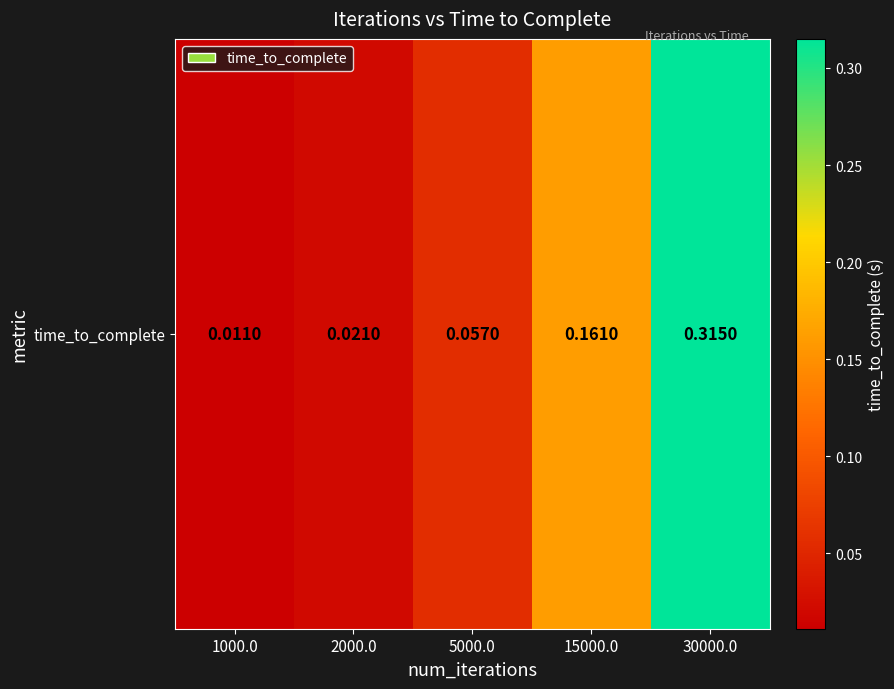

Reading right to left, extract all data points from this chart.

0.3	0.2	0.1	0.0	0.0